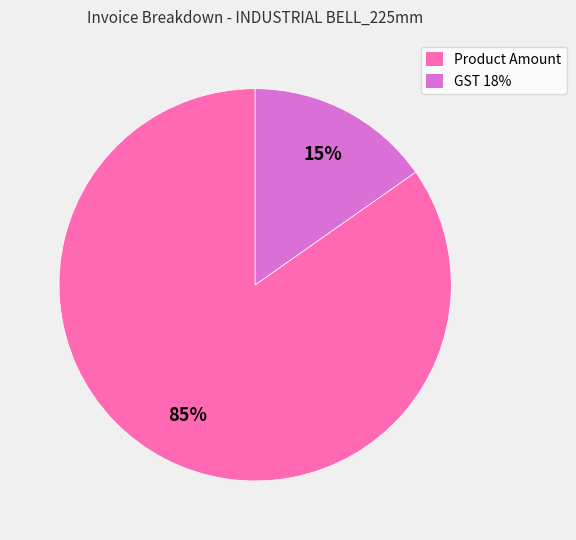

To the nearest percent, what percentage of the pie is Product Amount?

85%